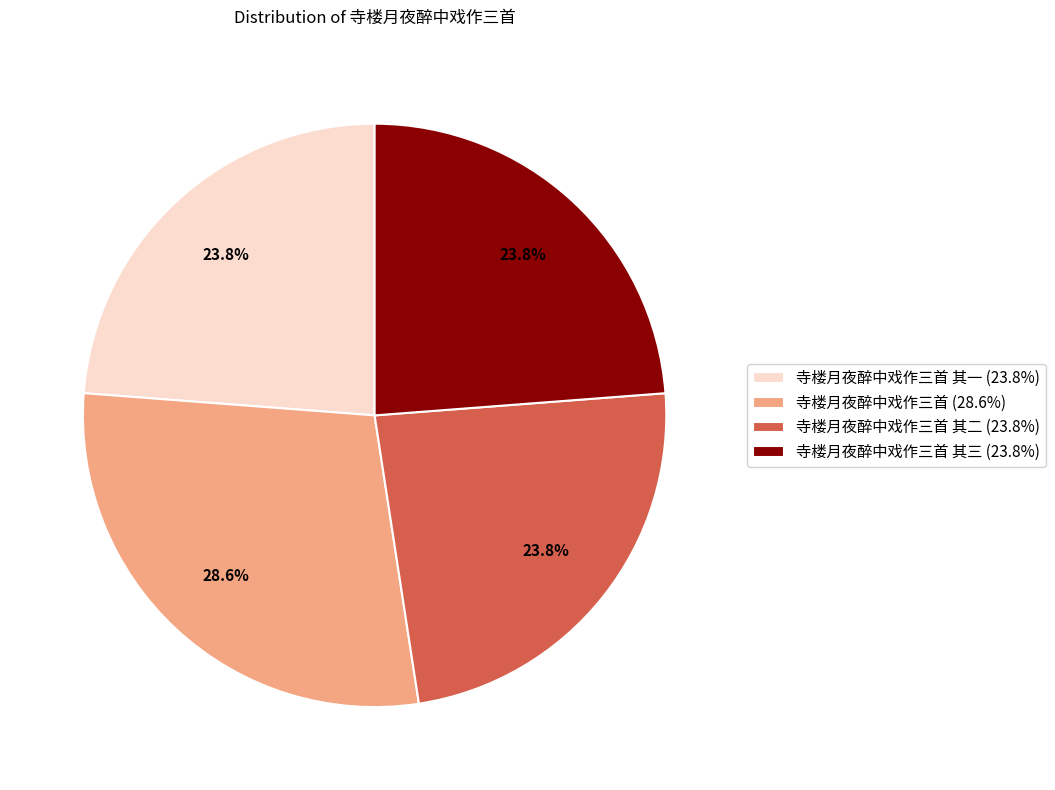

Does any single category account for the majority?

No